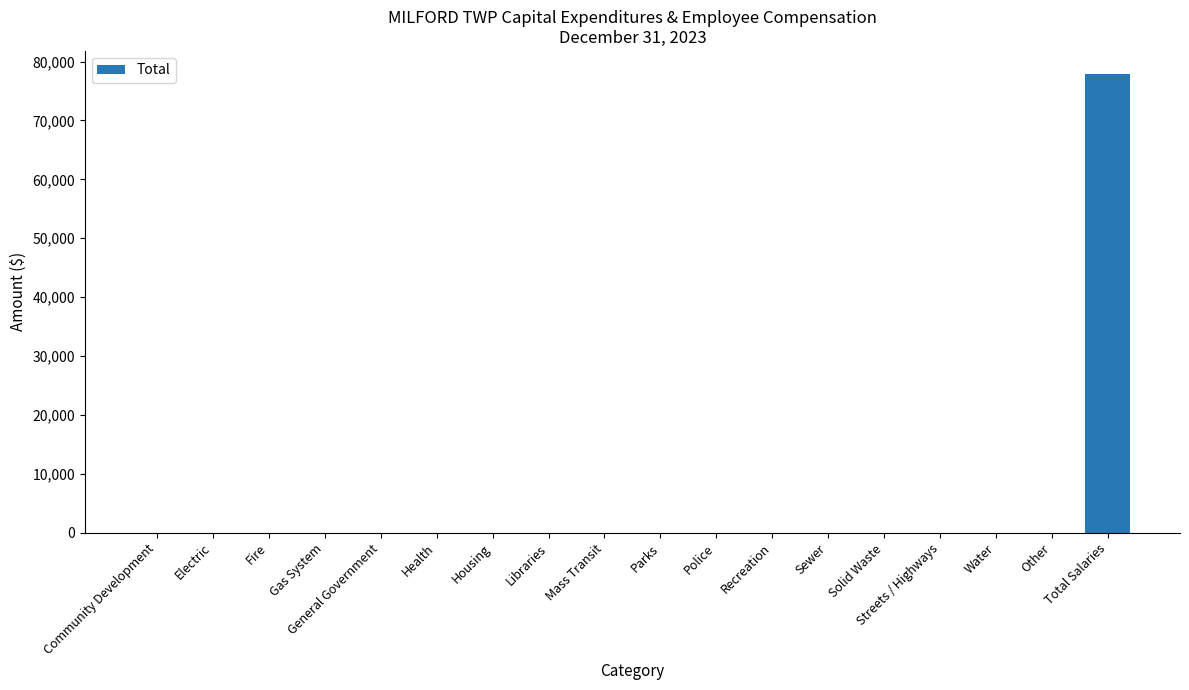

Reading left to right, transcribe all the data shown in this chart.

0	0	0	0	0	0	0	0	0	0	0	0	0	0	0	0	0	77906